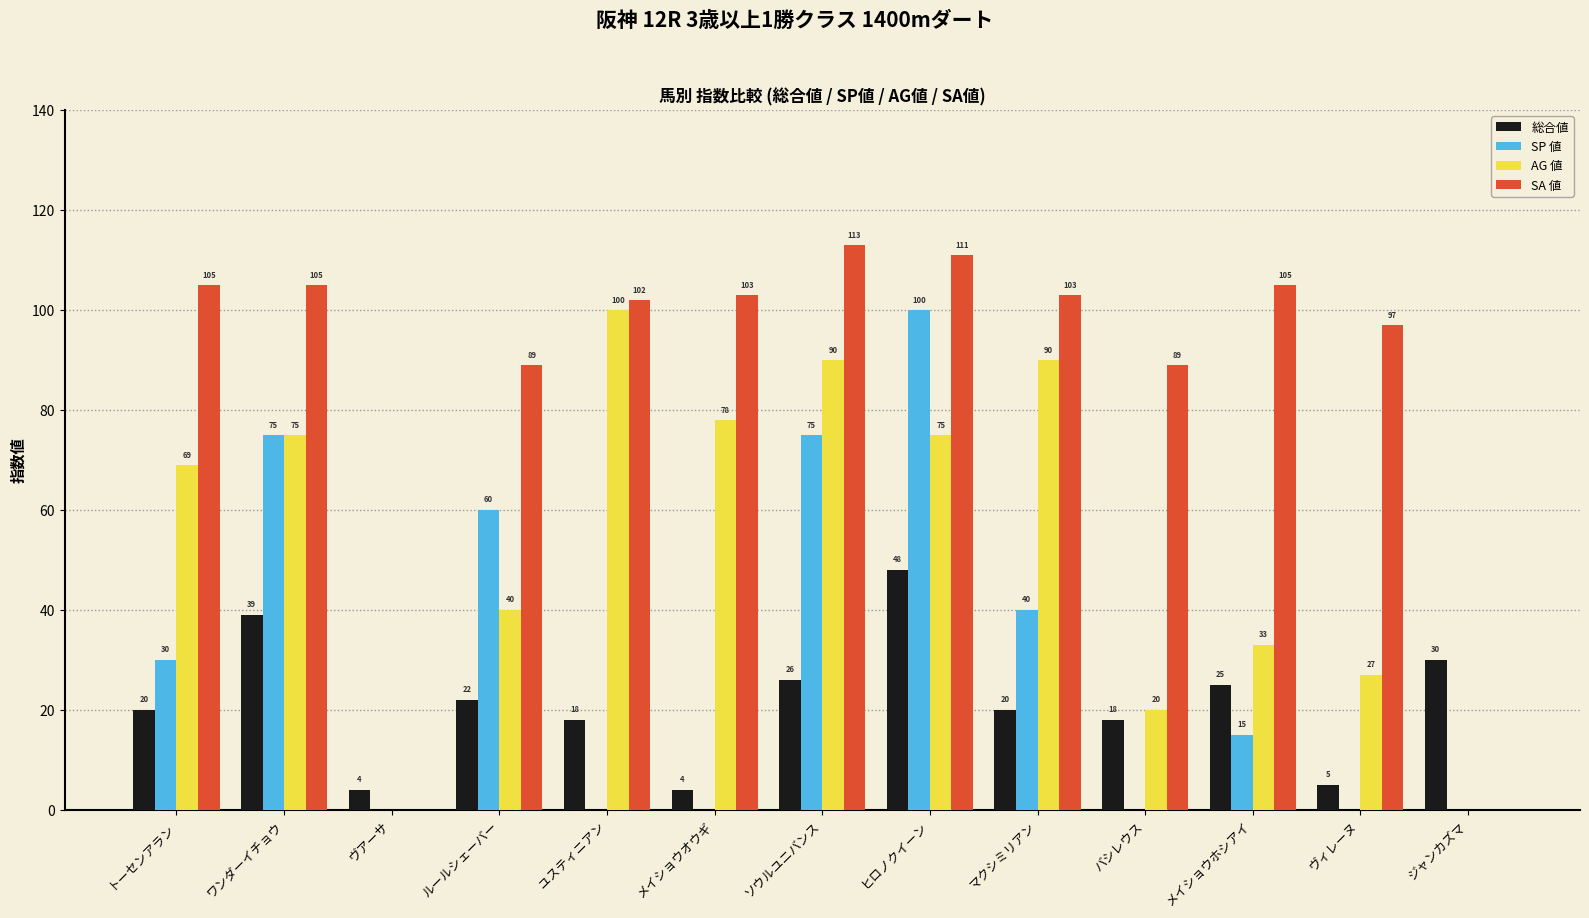

What is the sum of all AG 値 values?

697